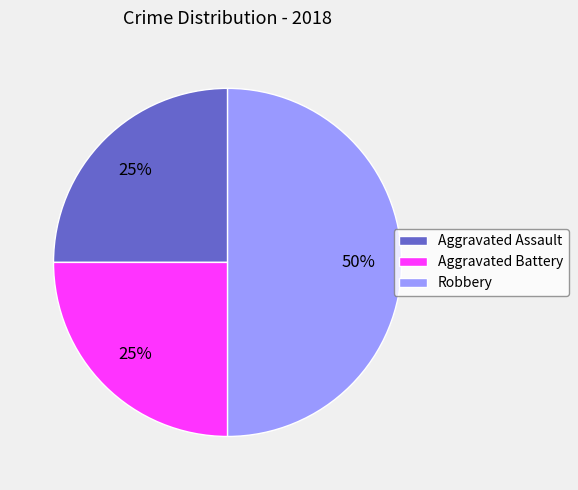

Combined, do Robbery and Aggravated Battery account for over 50%?

Yes